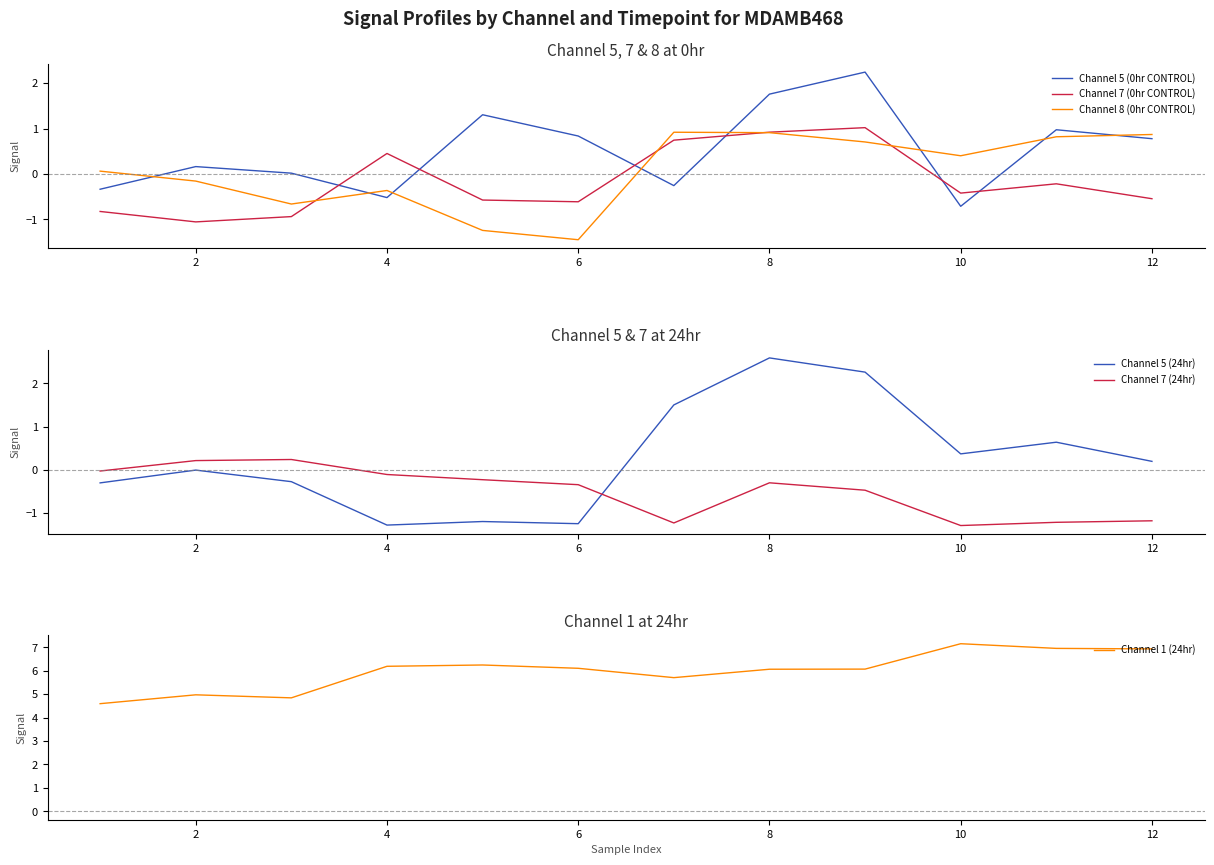

The value of Channel 7 (24hr) at 6 is -0.3. True or false?

True